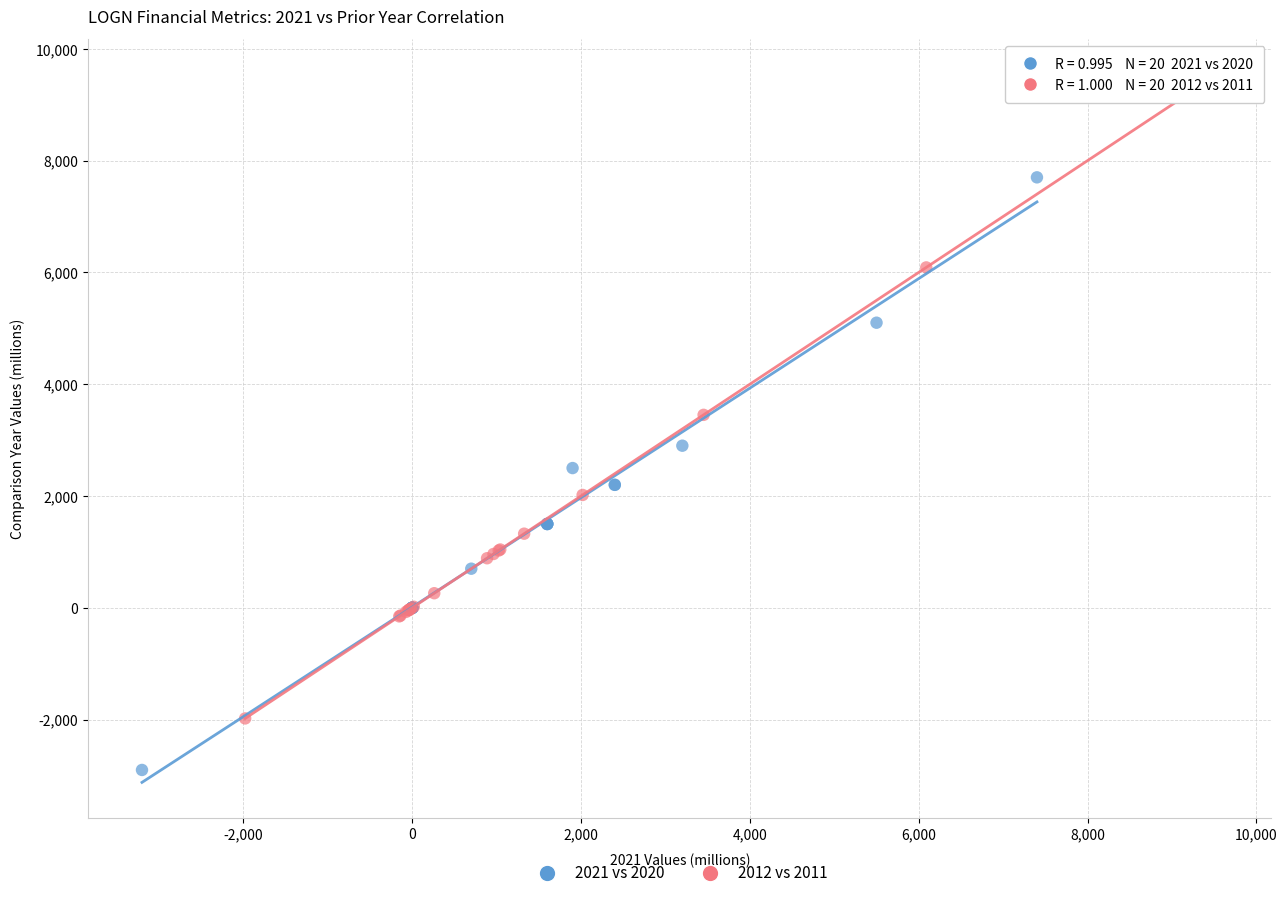

Which series has the widest spread of Y values?

2012 vs 2011